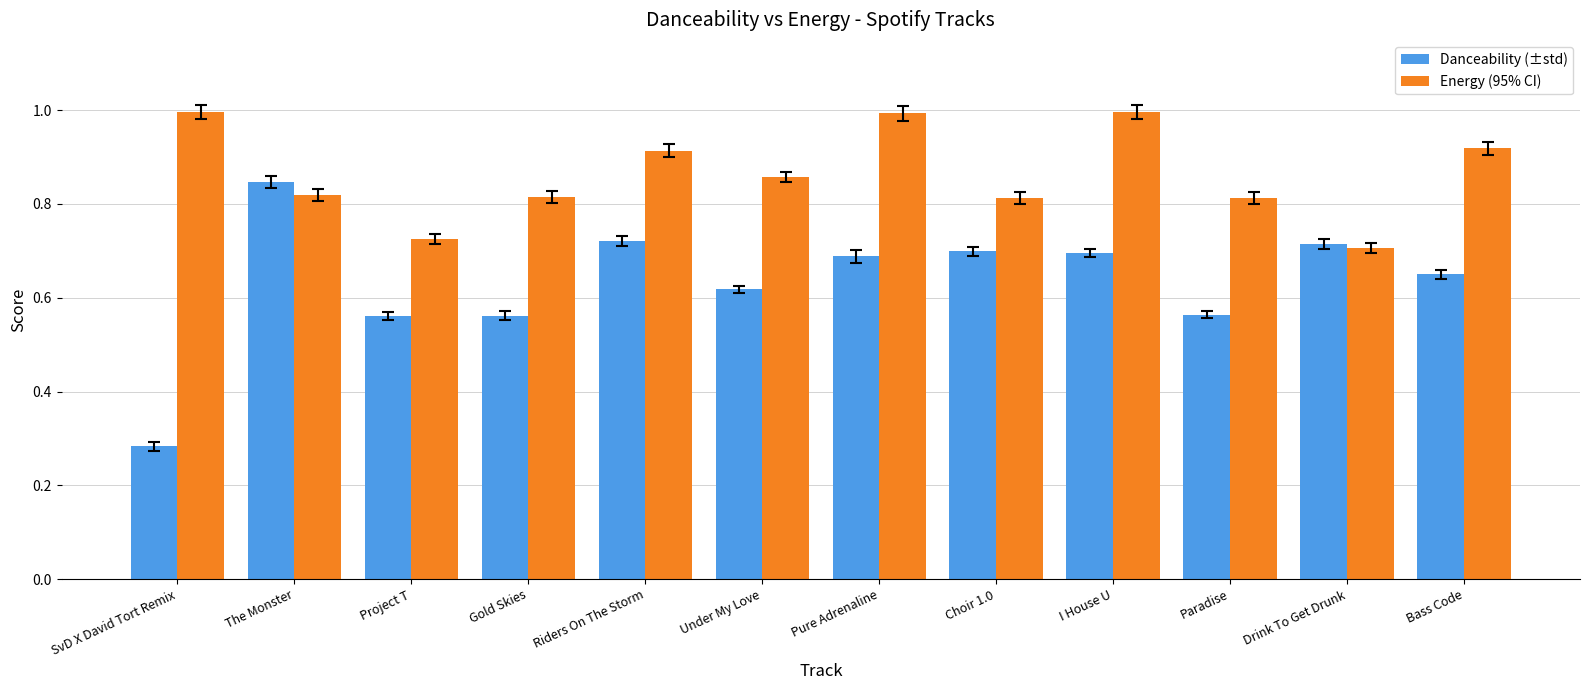

What is the total value across all series at Pure Adrenaline?

1.7